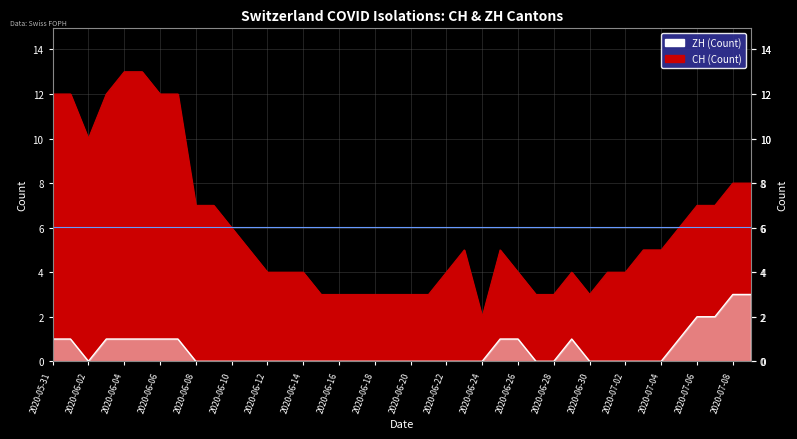

At which category does CH reach its first local valley?

2020-06-02